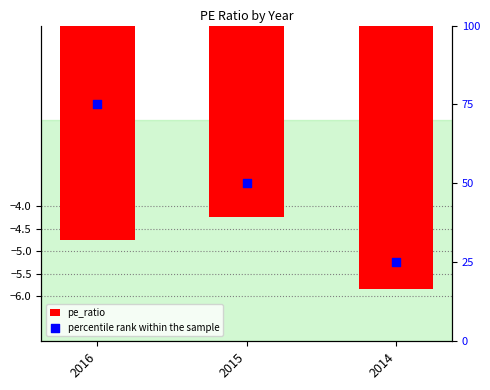

Is the value of pe_ratio at 2014 greater than the value of percentile rank within the sample at 2014?

No